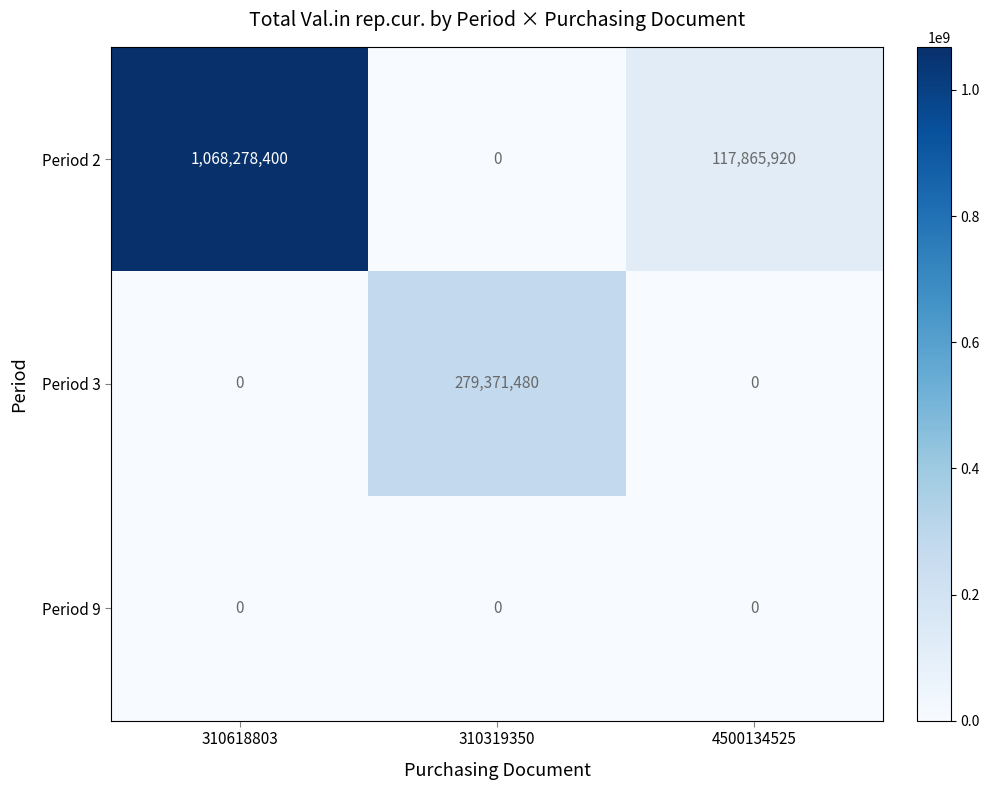

Between 310618803 and 4500134525, which series saw the biggest shift?

Period 2